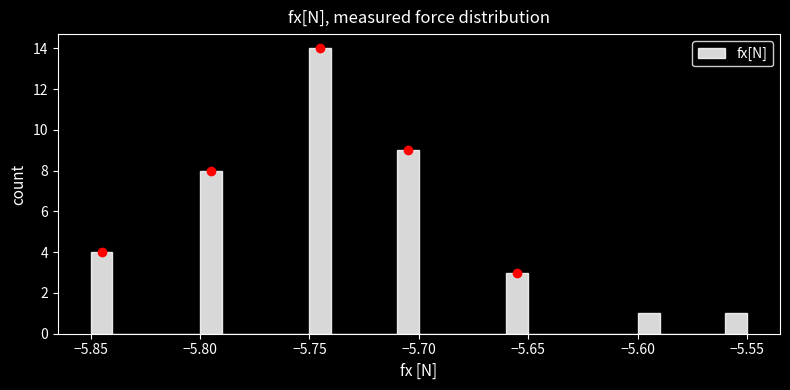

Around what value on the x-axis is the tallest bar? Give the approximate position of its centre, as read against the axis.

-5.745